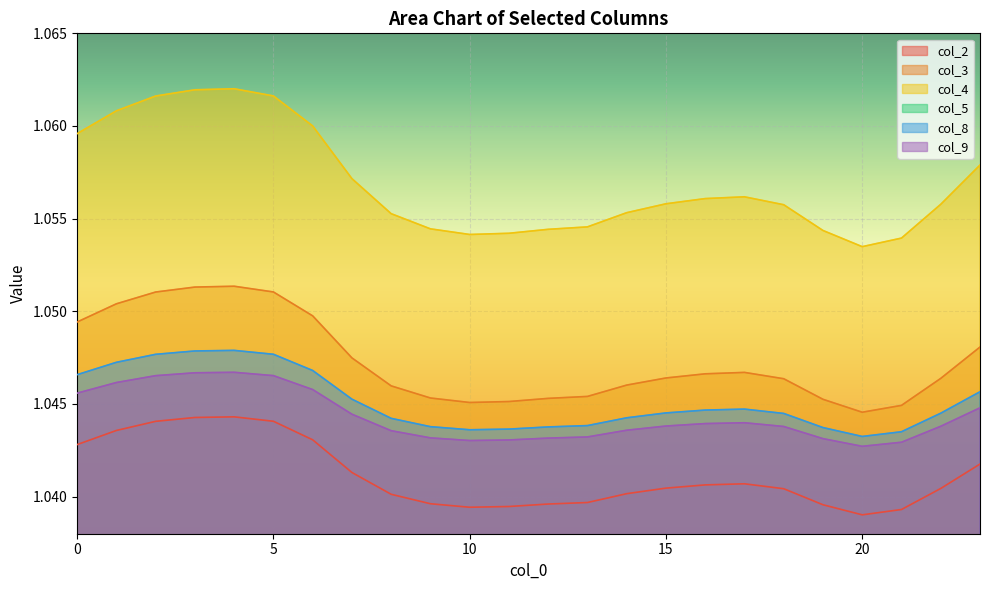

How many interior local peaks does the col_9 series have?

2